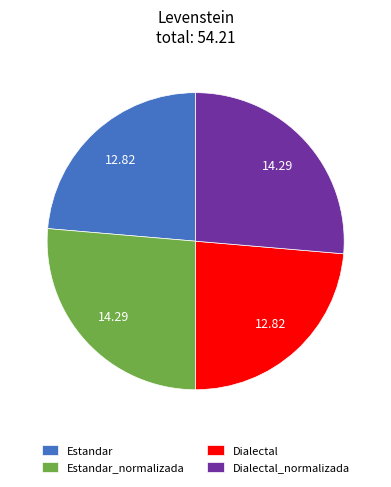

Is Dialectal the majority of the pie?

No